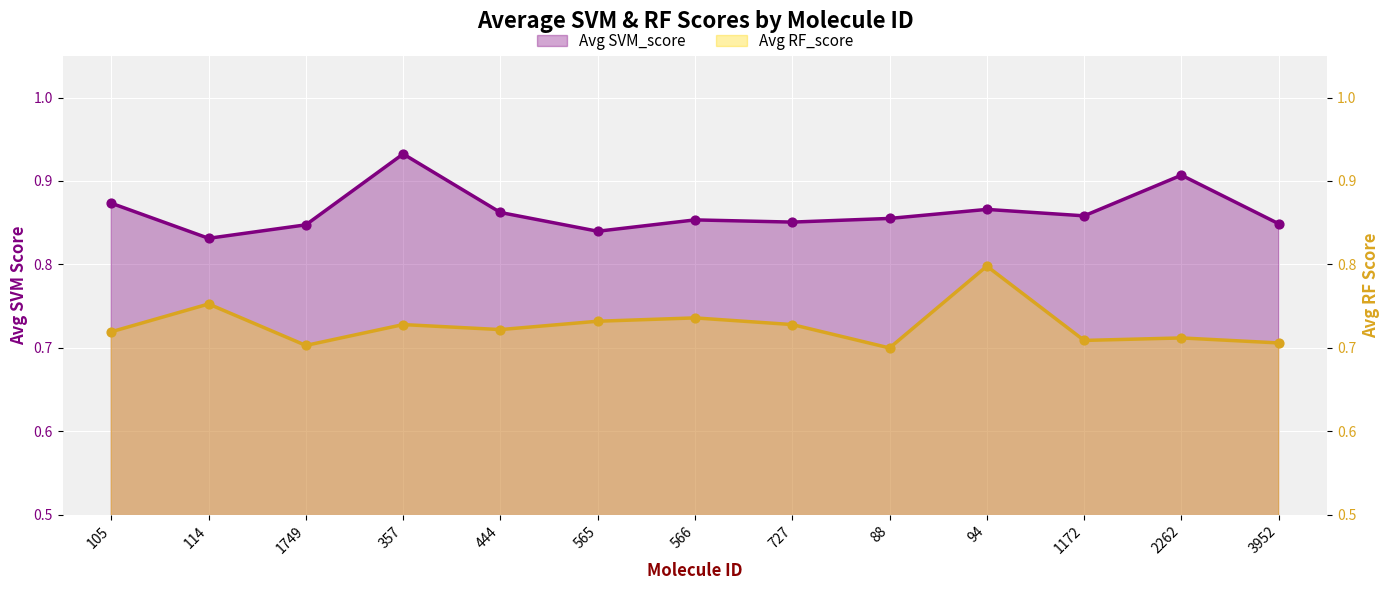

What are all the series names shown in the legend?

Avg SVM_score, Avg RF_score